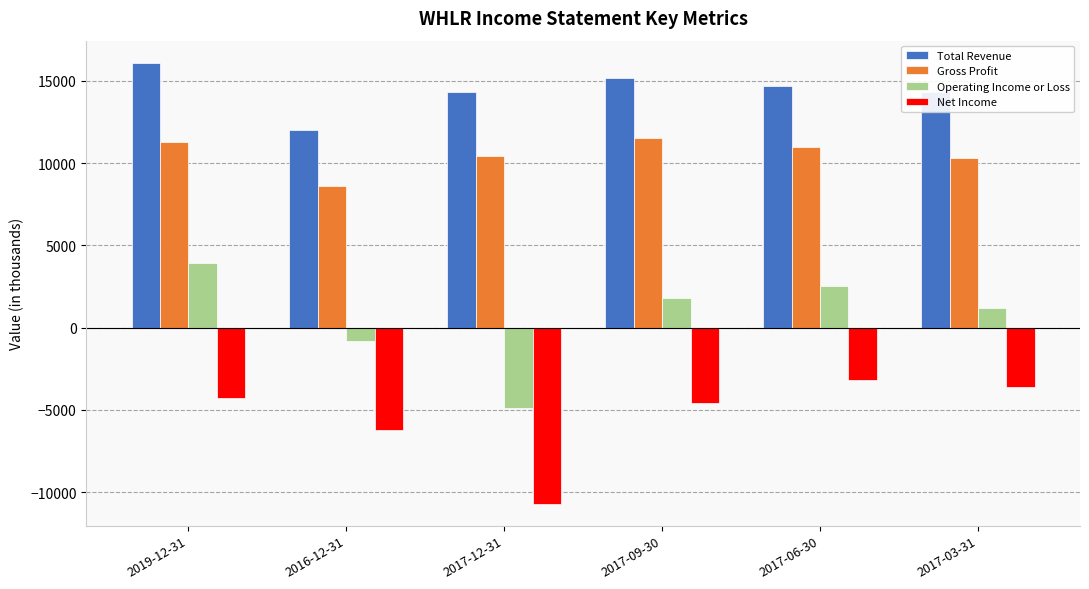

What is the value of the Operating Income or Loss bar at the 2nd from the left?

-800